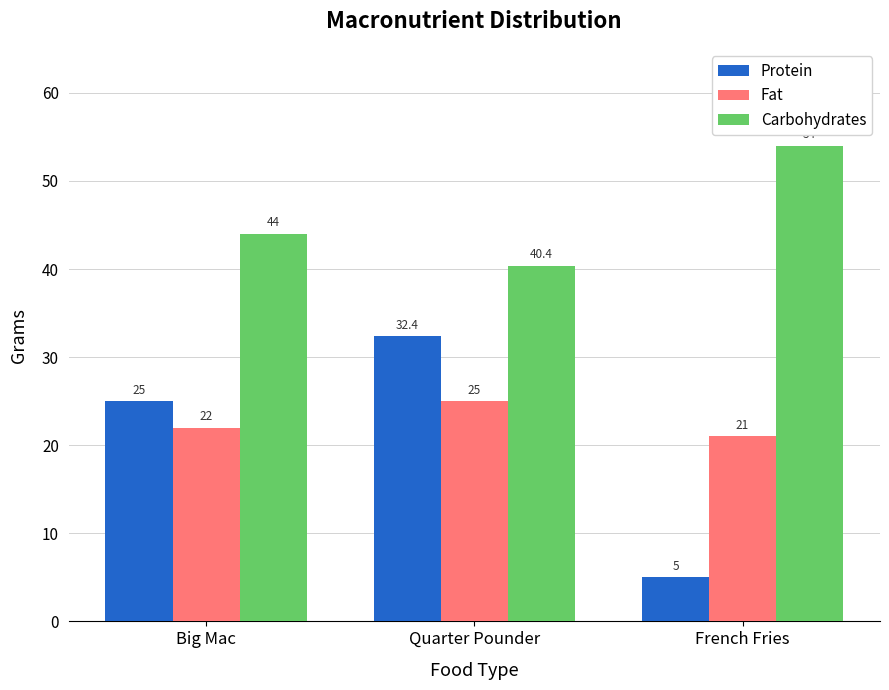

How many data points in Protein are less than 25?

1